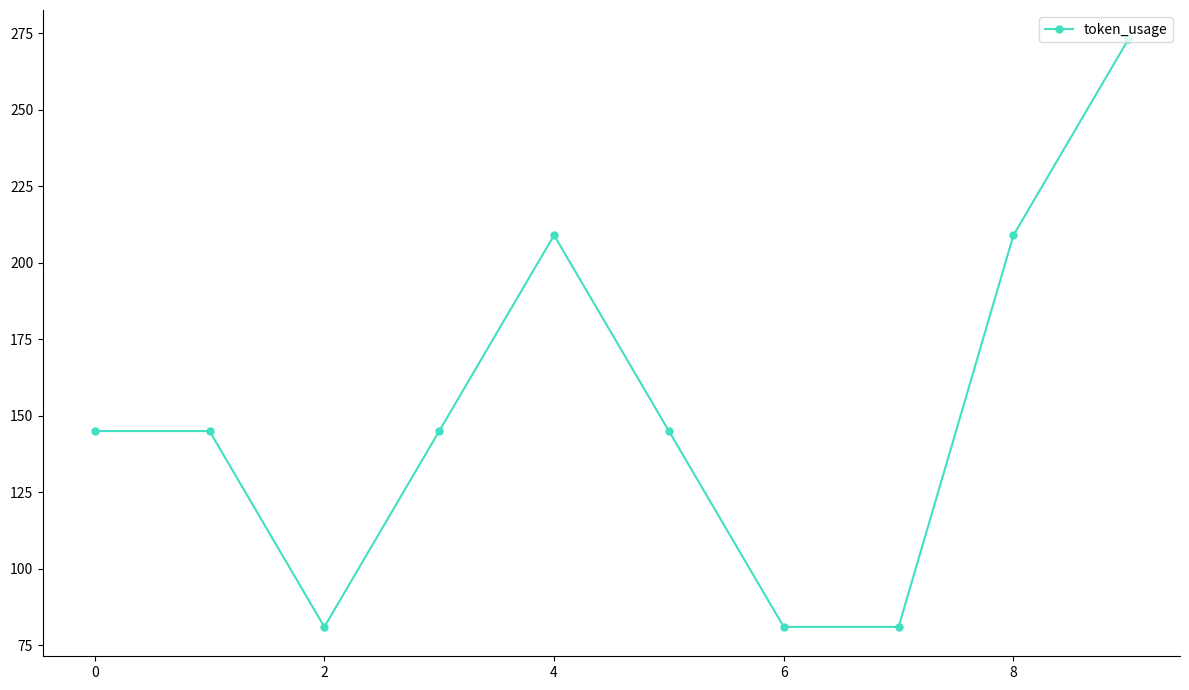

Count the values in the range 81 to 209.

9